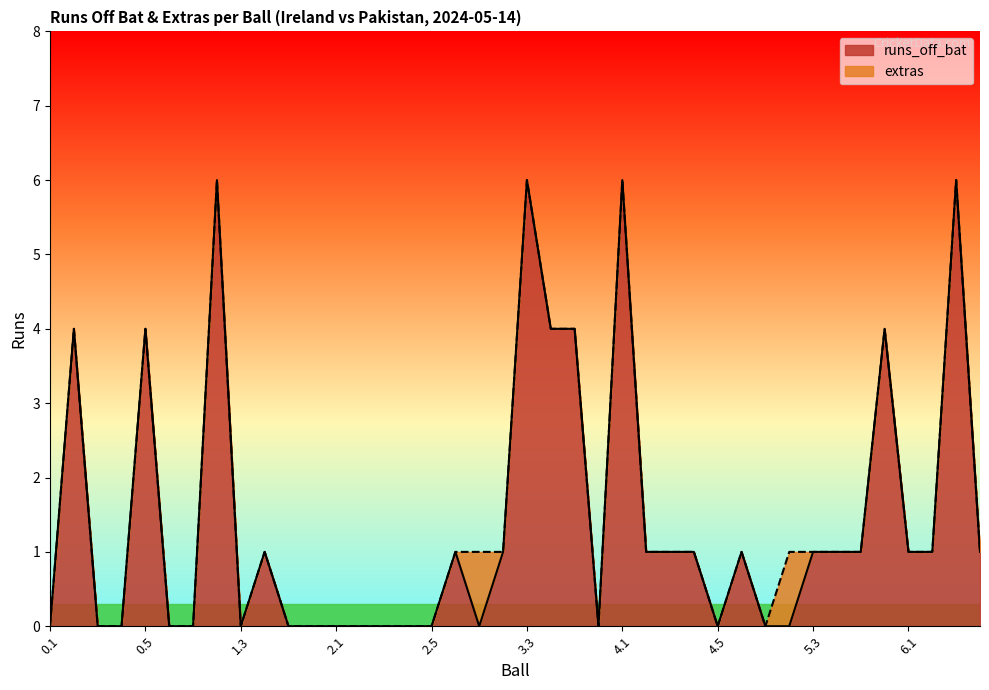

How many lines are shown in the chart?

2